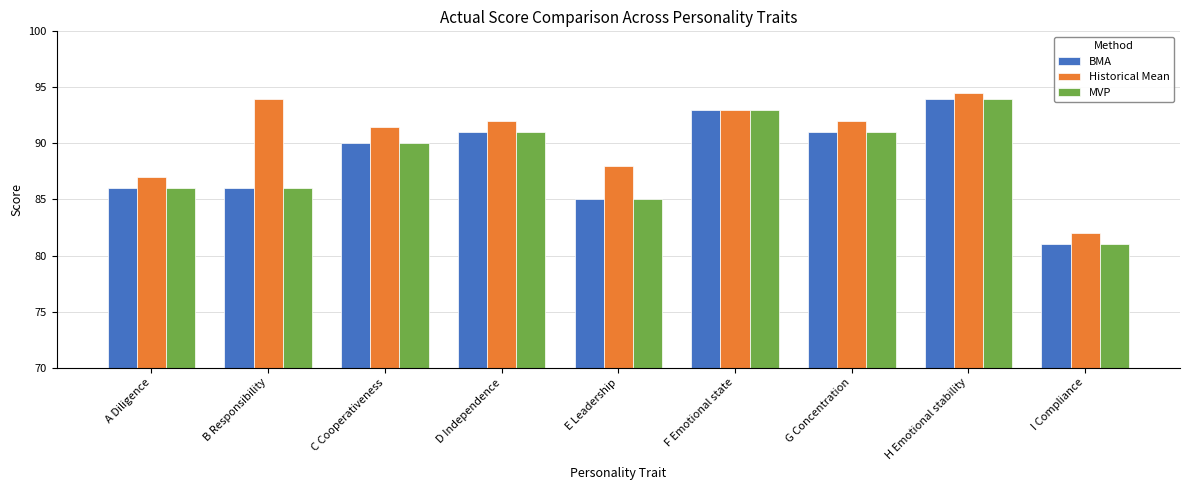

Which category has the lowest value in the BMA series?

I Compliance